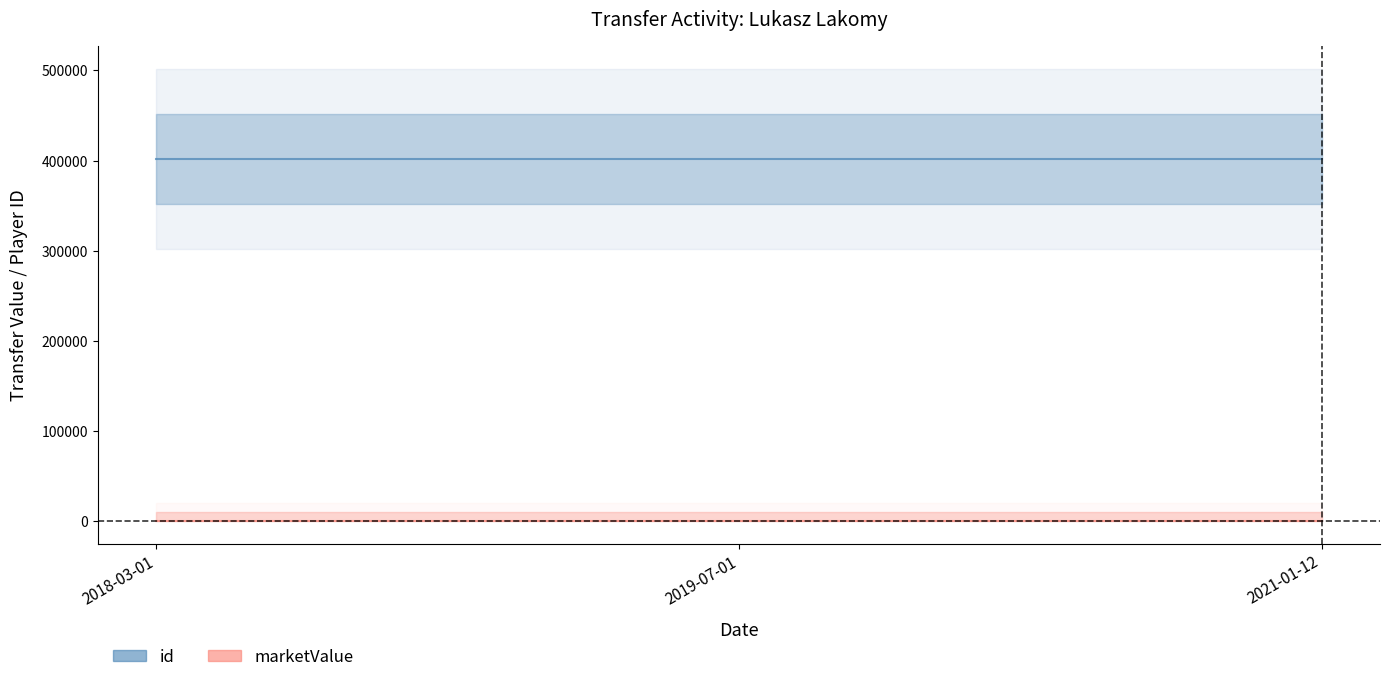

The marketValue series shows 0 at 2021-01-12. True or false?

True